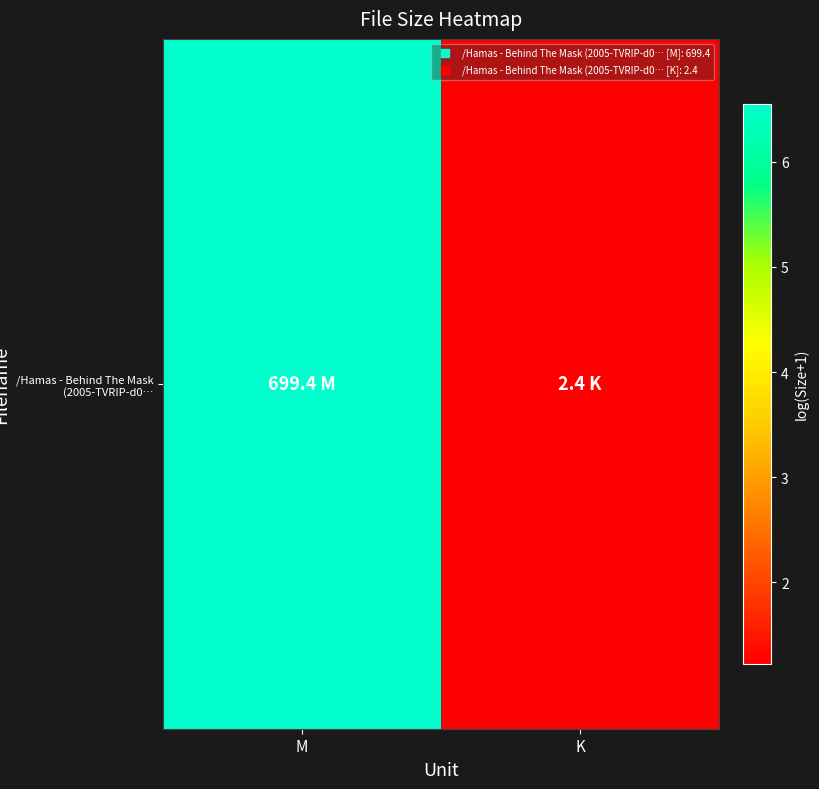

The chart shows a value of 6.6 at M. True or false?

True